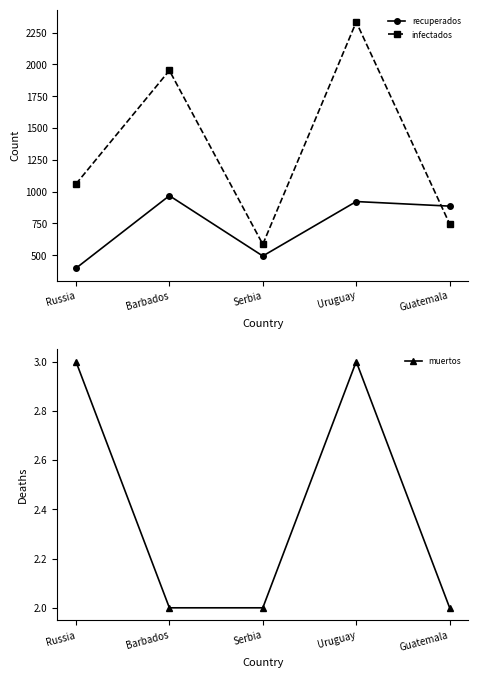

At which label is recuperados closest to 683?

Serbia